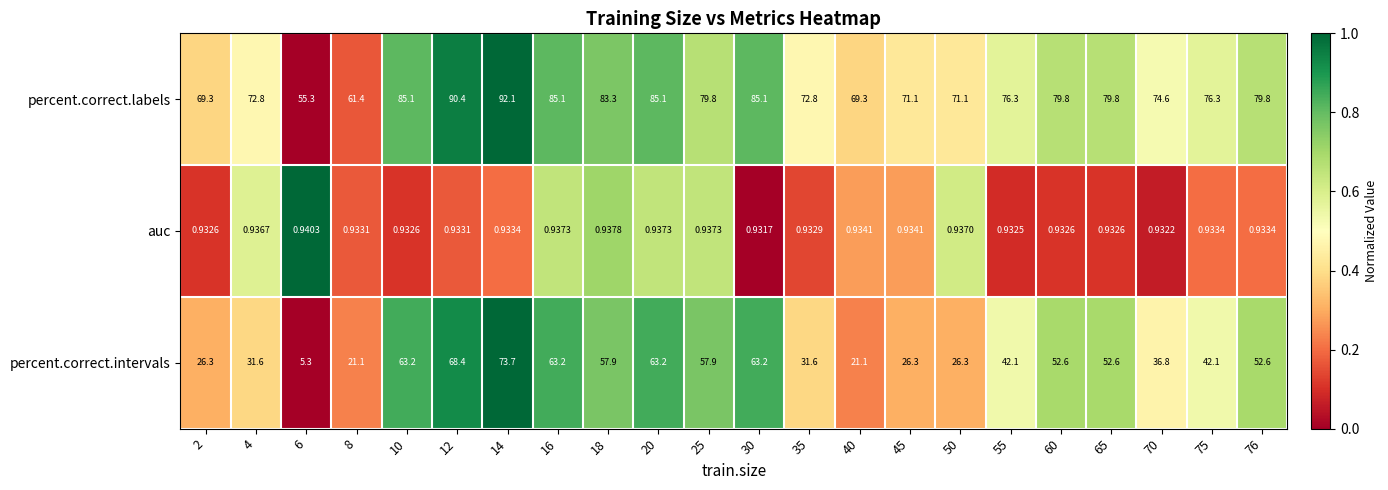

How many data points in percent.correct.intervals are above 52?

11